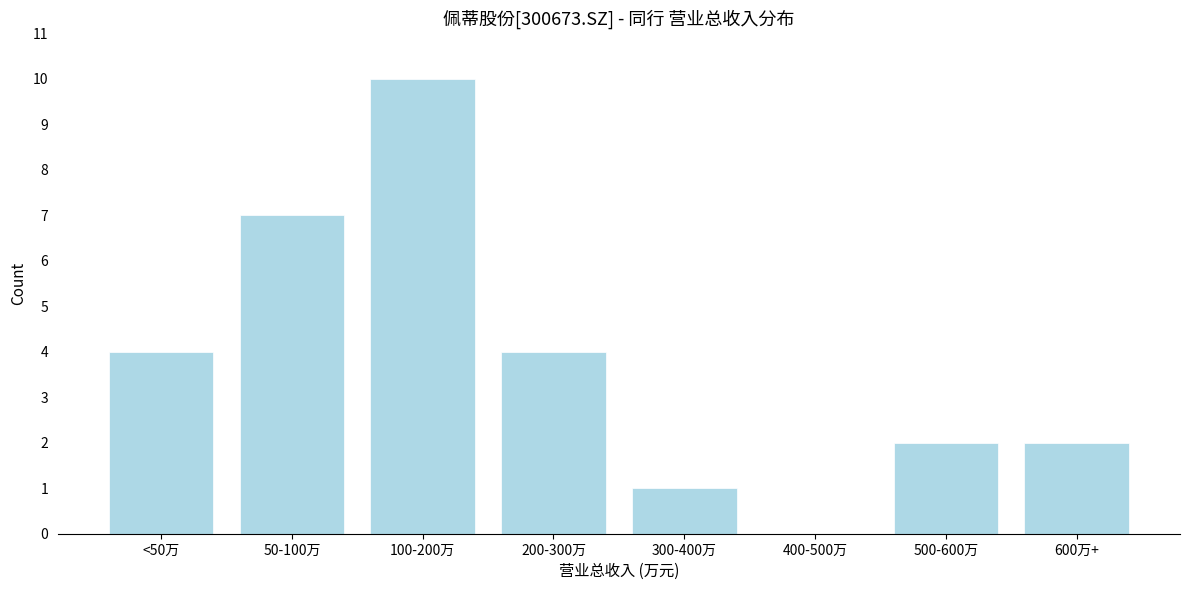

Reading left to right, extract all data points from this chart.

<50万=4	50-100万=7	100-200万=10	200-300万=4	300-400万=1	400-500万=0	500-600万=2	600万+=2